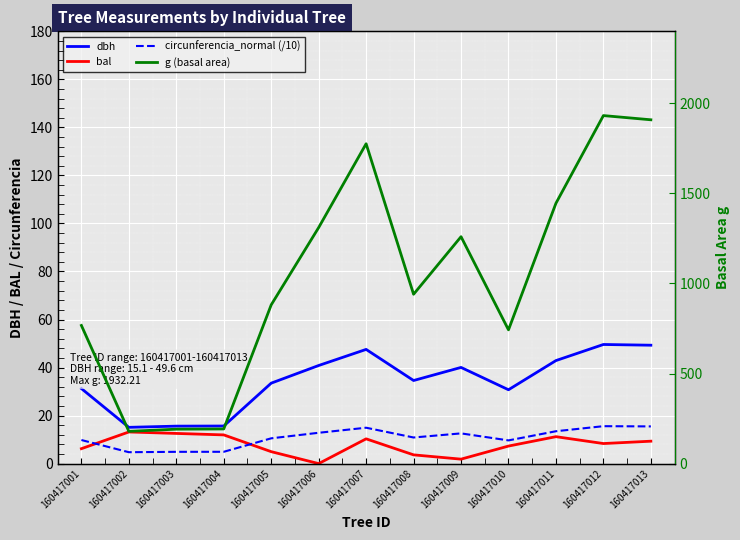

Reading left to right, extract all data points from this chart.

dbh: 31.2	15.1	15.6	15.7	33.5	40.9	47.5	34.6	40.0	30.8	42.9	49.6	49.3
bal: 6.2	13.2	12.6	11.9	5.0	0.0	10.3	3.6	1.9	7.3	11.2	8.3	9.3
circunferencia_normal (/10): 9.8	4.7	4.9	4.9	10.5	12.8	14.9	10.9	12.6	9.7	13.5	15.6	15.5
g (basal area): 767.0	179.1	191.1	192.4	881.4	1310.6	1775.8	940.2	1259.8	742.6	1445.5	1932.2	1908.9